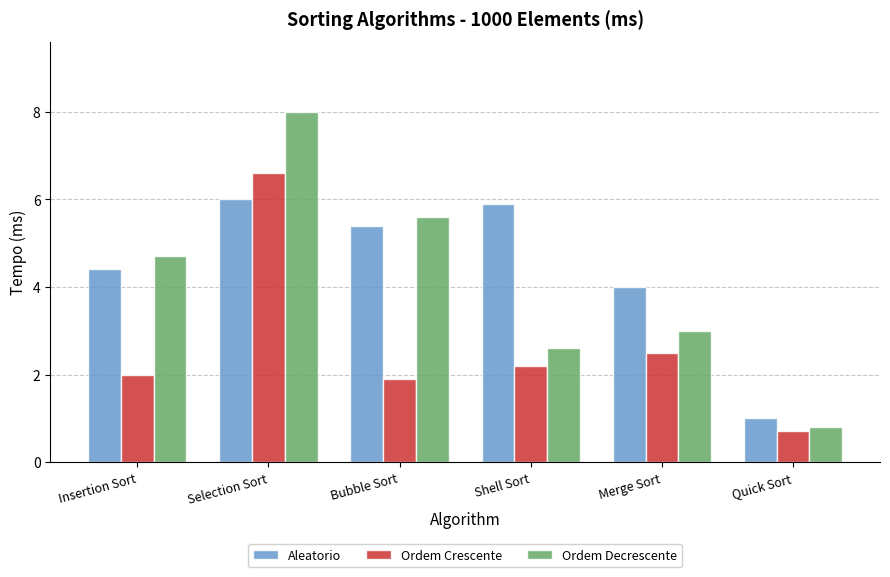

Is the value of Ordem Decrescente at Selection Sort greater than the value of Ordem Crescente at Insertion Sort?

Yes